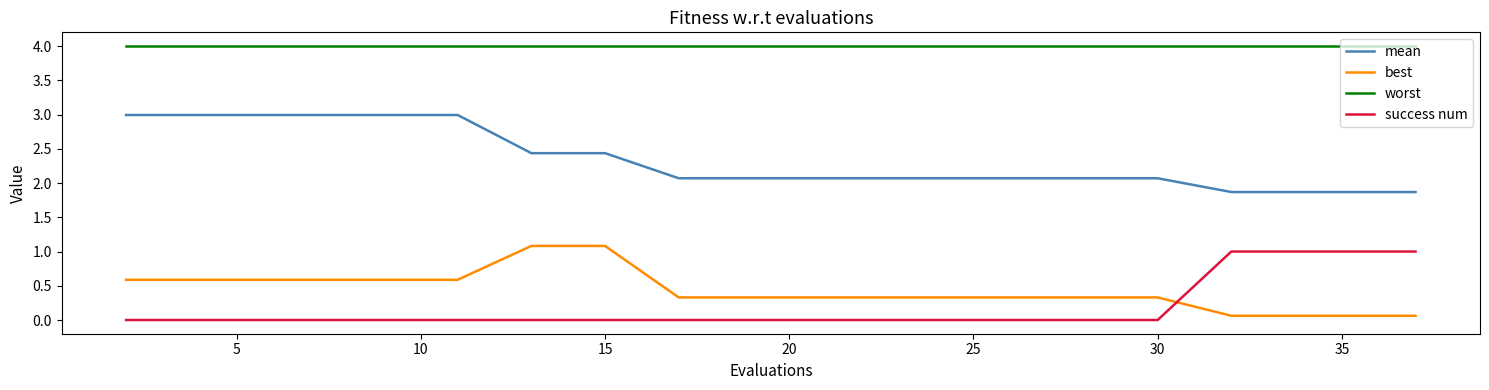

True or false: success num and worst intersect in this chart.

False